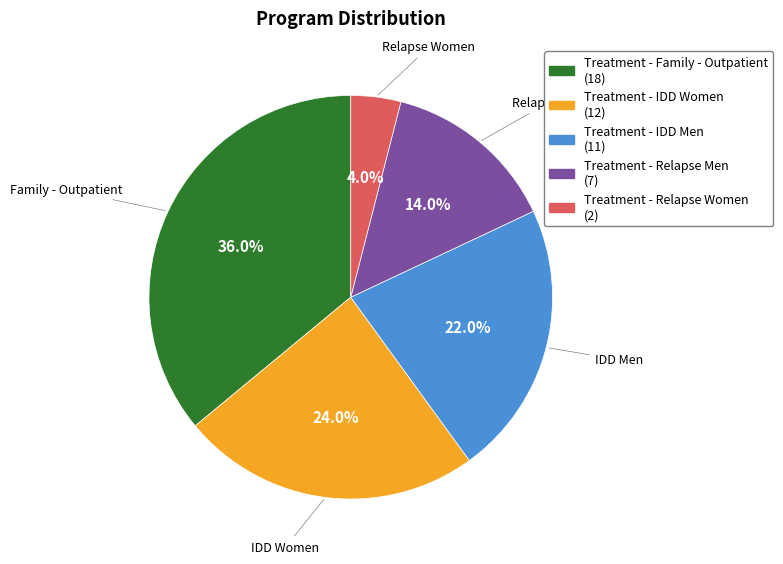

What percentage is NOT represented by Treatment - Relapse Women?

96.0%